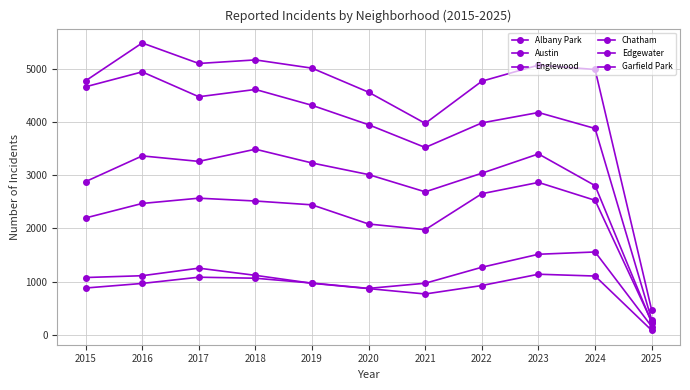

At how many categories does at least one series exceed 1703?

10